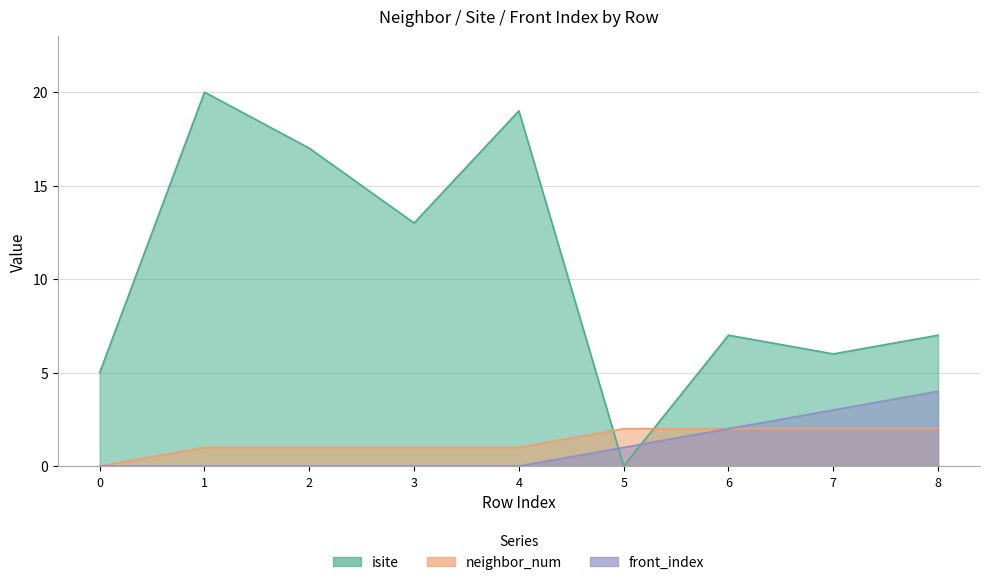

What is the average value of the neighbor_num series?

1